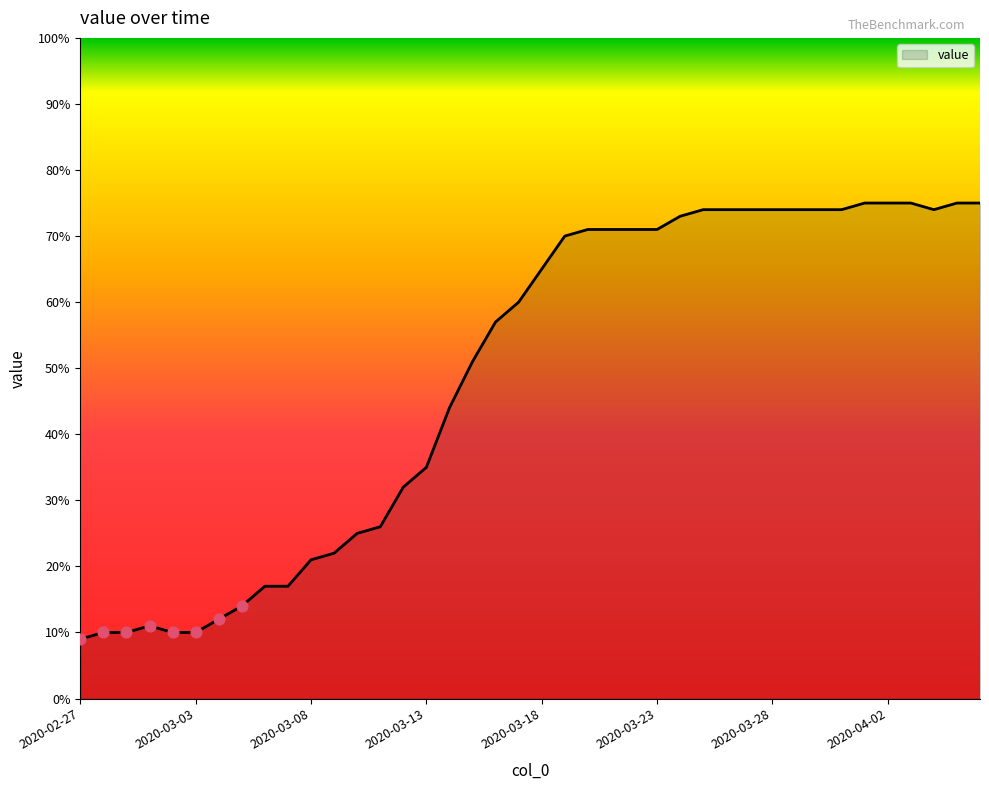

What is the greatest value displayed?

75